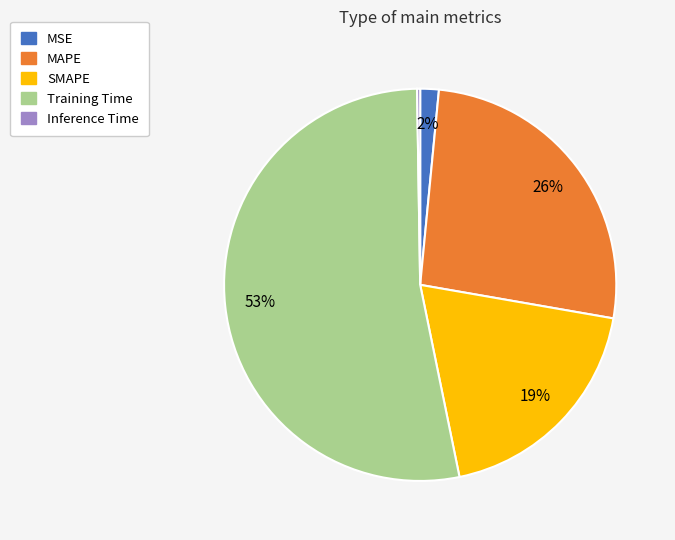

To the nearest percent, what is the difference between the largest and smallest slice percentages?

53%